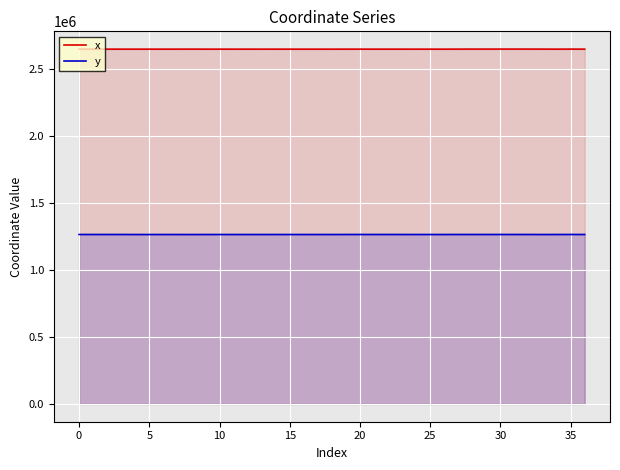

The x series shows 4630190.3 at 21. True or false?

False